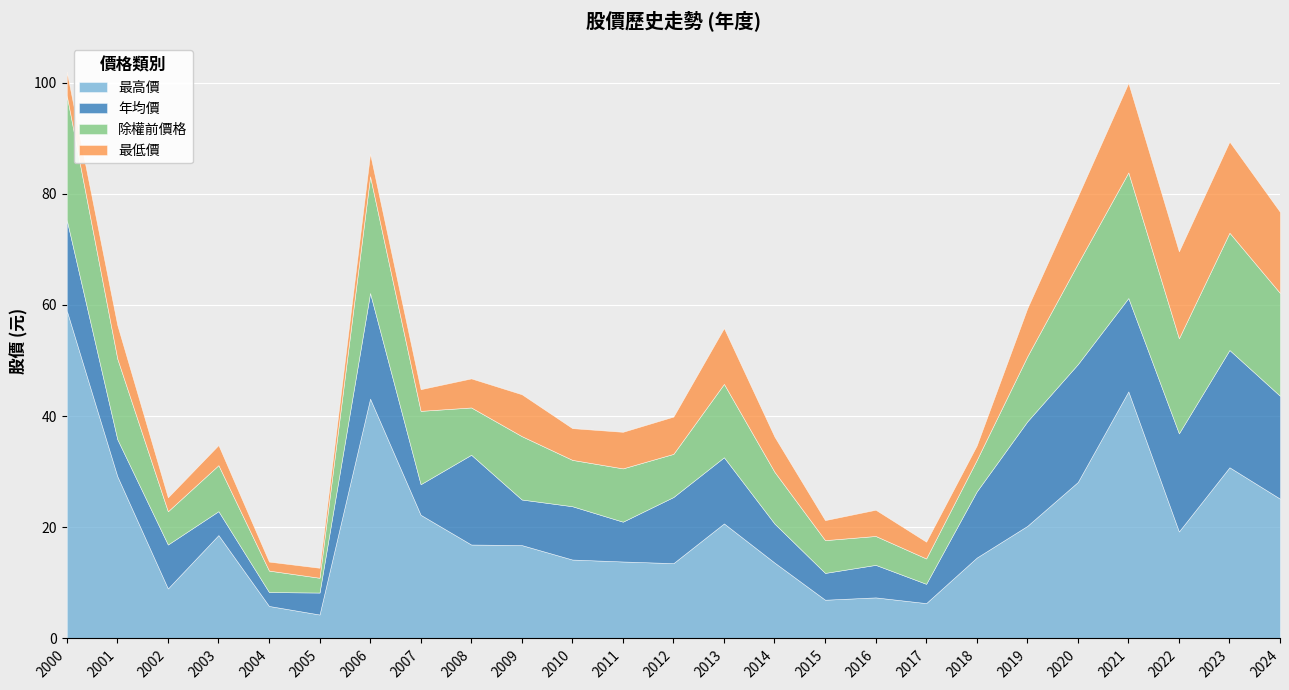

True or false: 最低價 has a value of 3.0 at 2017.

True